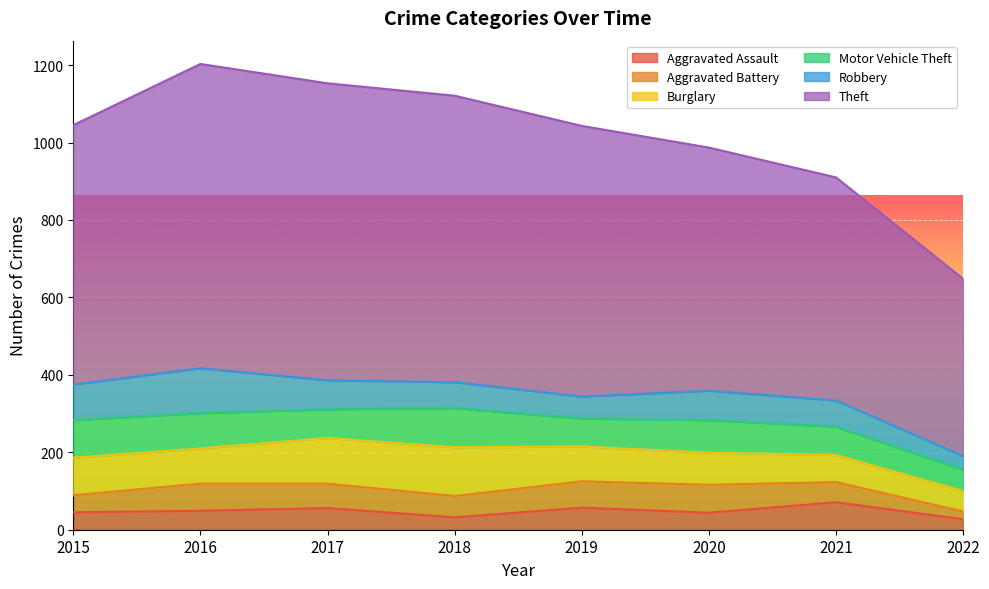

What is the difference between the second highest and second lowest values in the Aggravated Assault series?

25